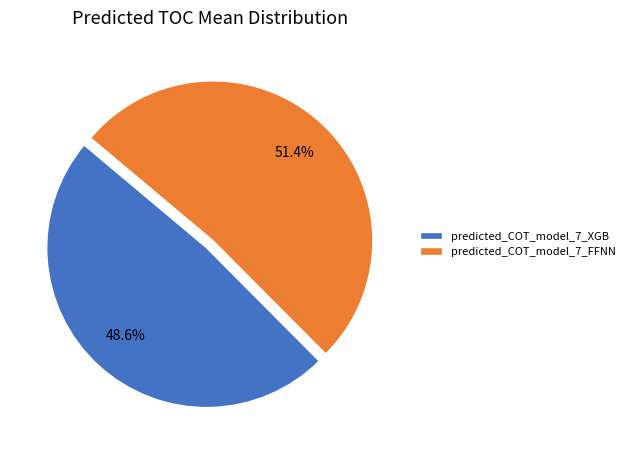

To the nearest percent, what is the average slice percentage?

50%